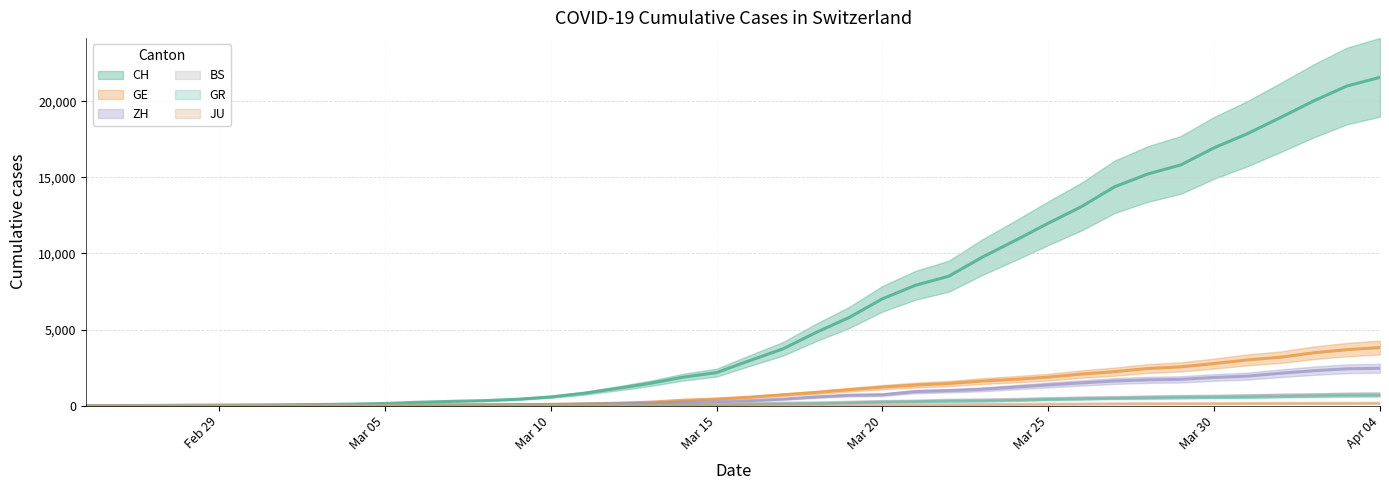

What are all the series names shown in the legend?

CH, GE, ZH, BS, GR, JU